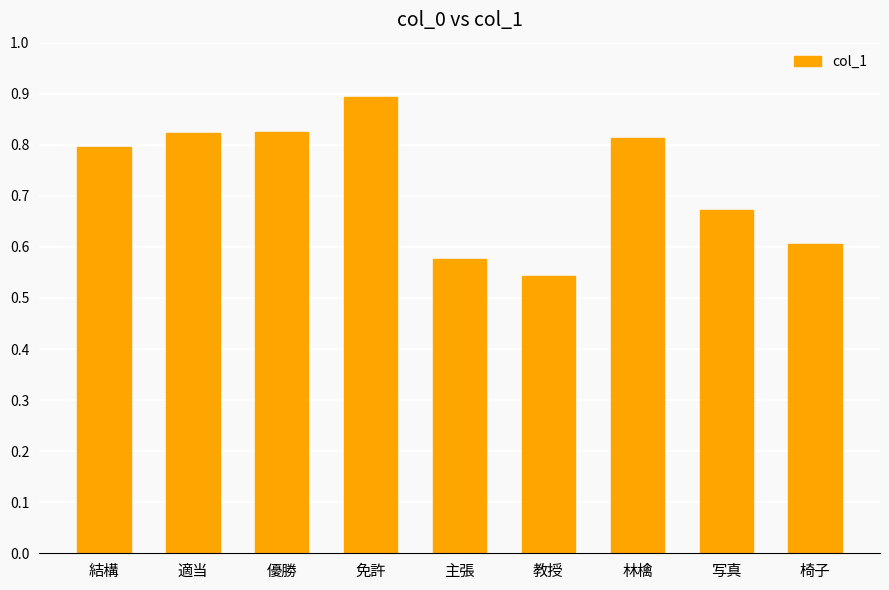

What is the label of the 3rd bar from the left?

優勝